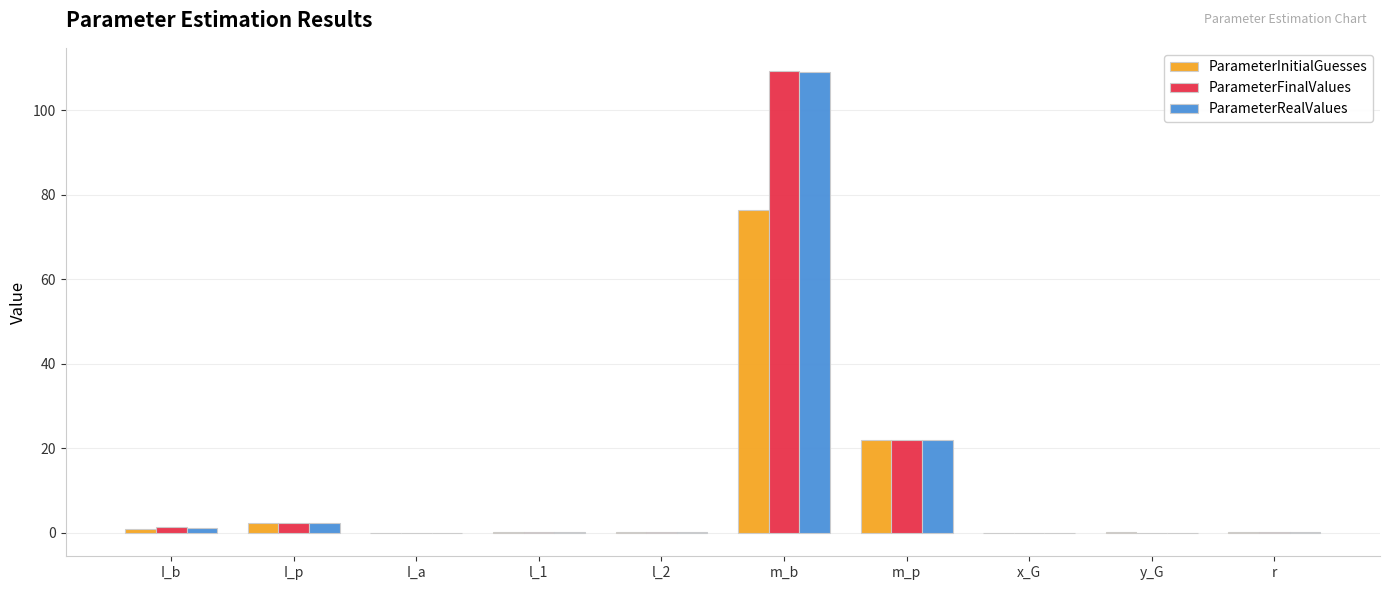

How many distinct data groups are displayed?

3